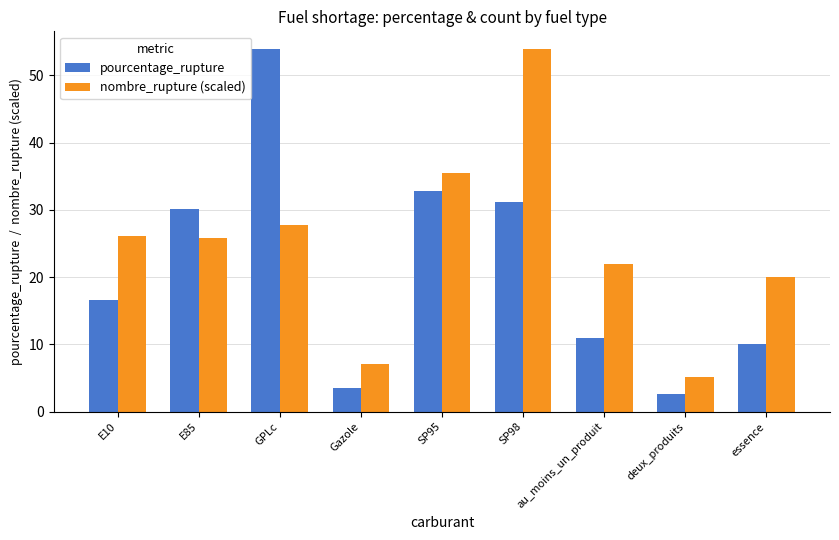

Reading right to left, transcribe all the data shown in this chart.

pourcentage_rupture: essence=10.1	deux_produits=2.6	au_moins_un_produit=11.0	SP98=31.2	SP95=32.8	Gazole=3.6	GPLc=53.9	E85=30.2	E10=16.7
nombre_rupture (scaled): essence=20.1	deux_produits=5.2	au_moins_un_produit=22.0	SP98=53.9	SP95=35.5	Gazole=7.2	GPLc=27.8	E85=25.8	E10=26.1